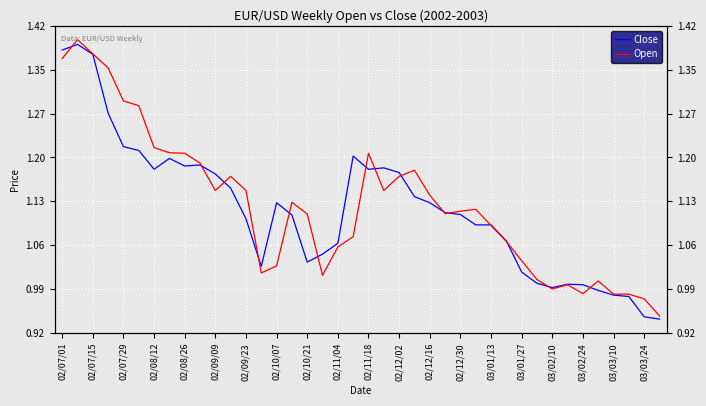

Which category has the lowest value in the Close series?

39